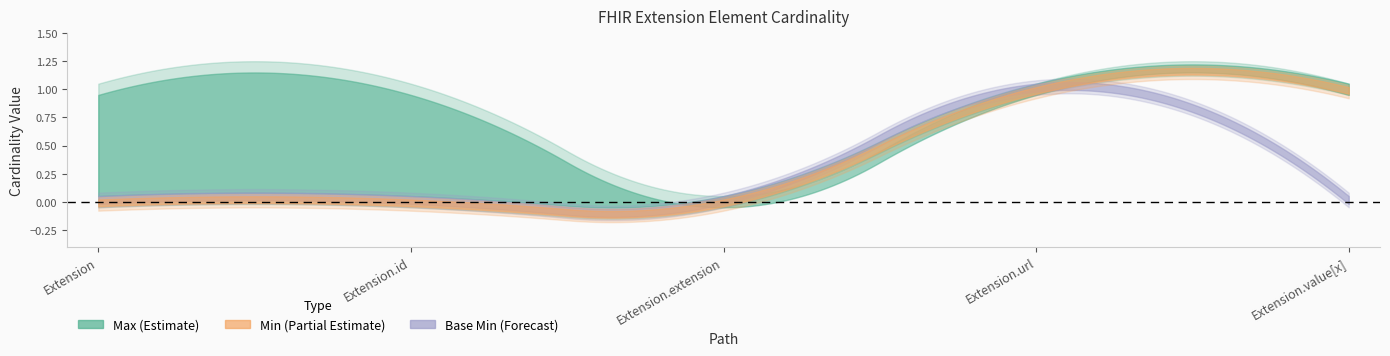

What is the approximate value of Min at Extension.value[x]?

1